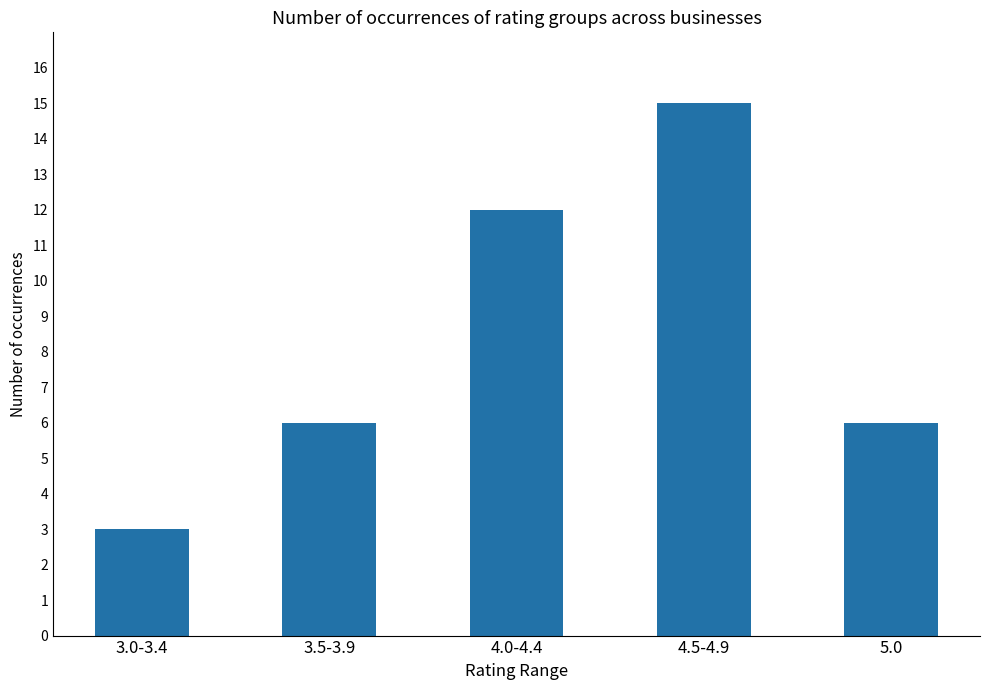

At which category does the chart reach its peak across all series?

4.5-4.9